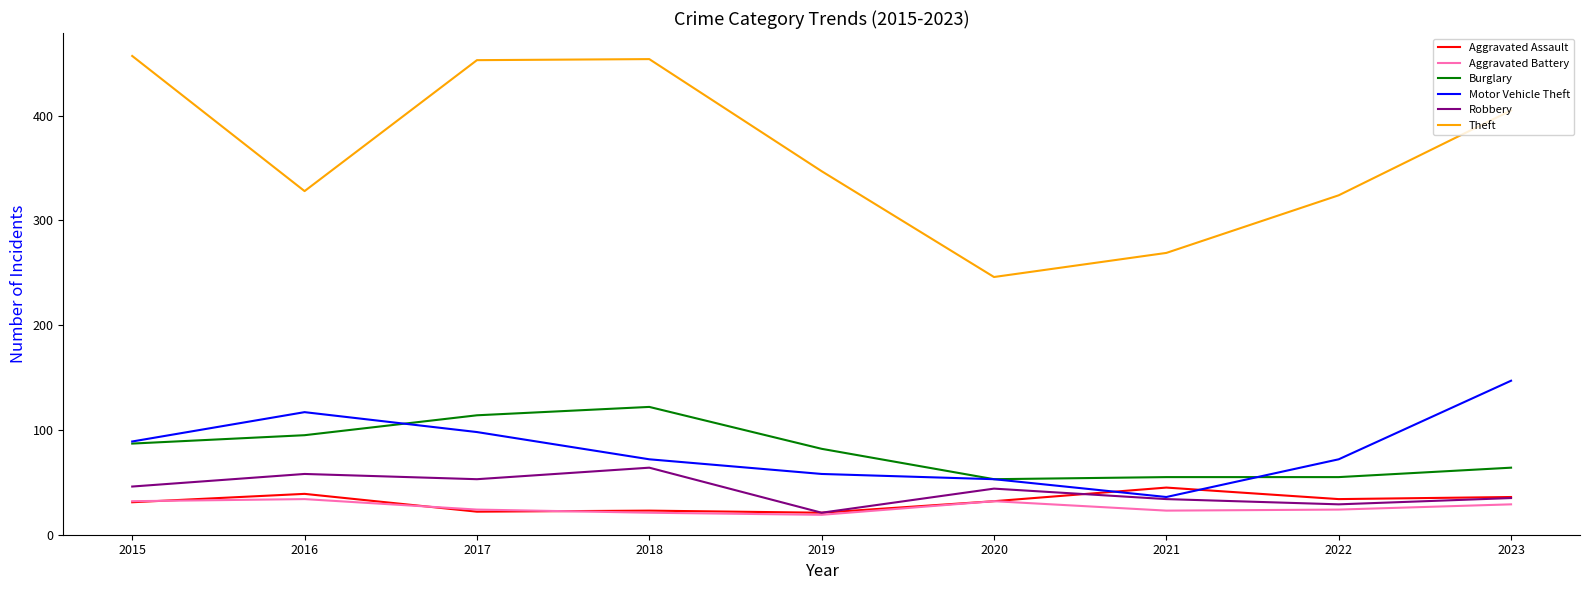

At which category does Robbery reach its first local valley?

2017